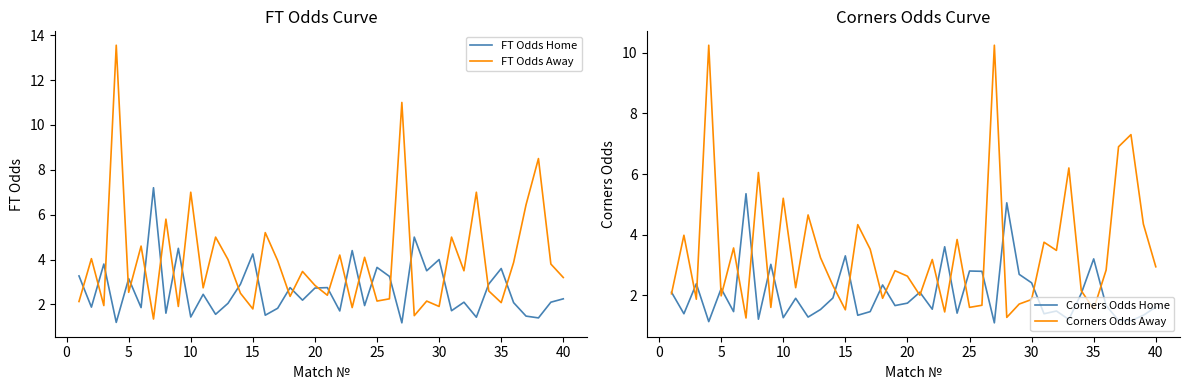

What is the lowest value of the FT Odds Home series?

1.2